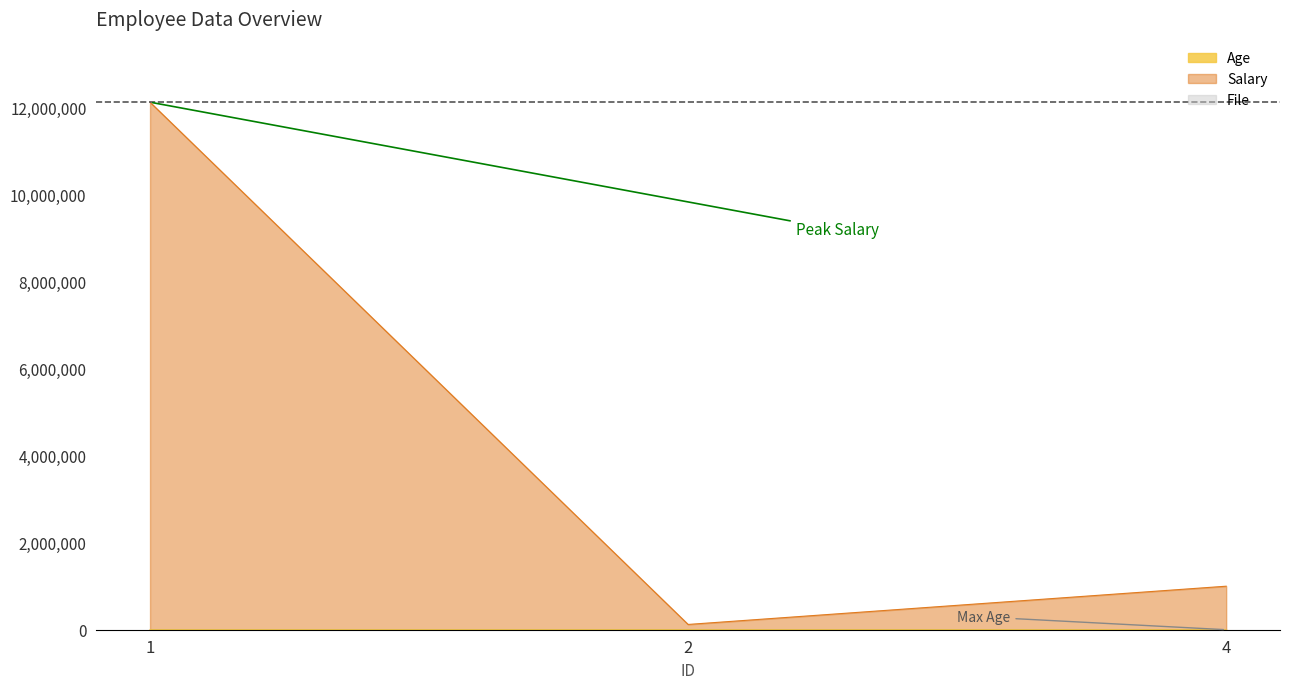

The value of Age at 2 is 34. True or false?

True